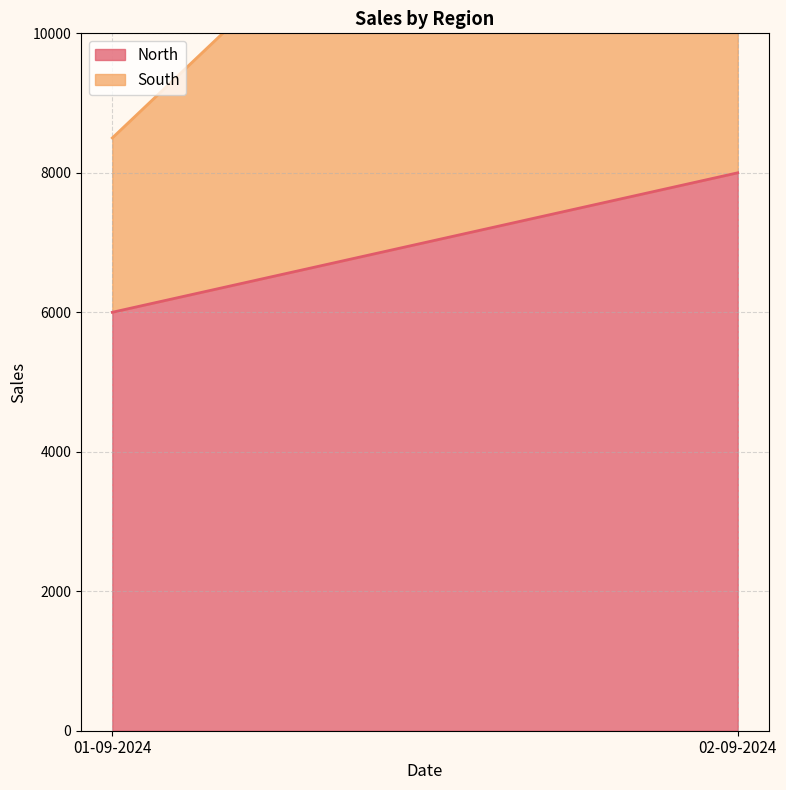

What is the value of the South point at the 1st from the left?

2500